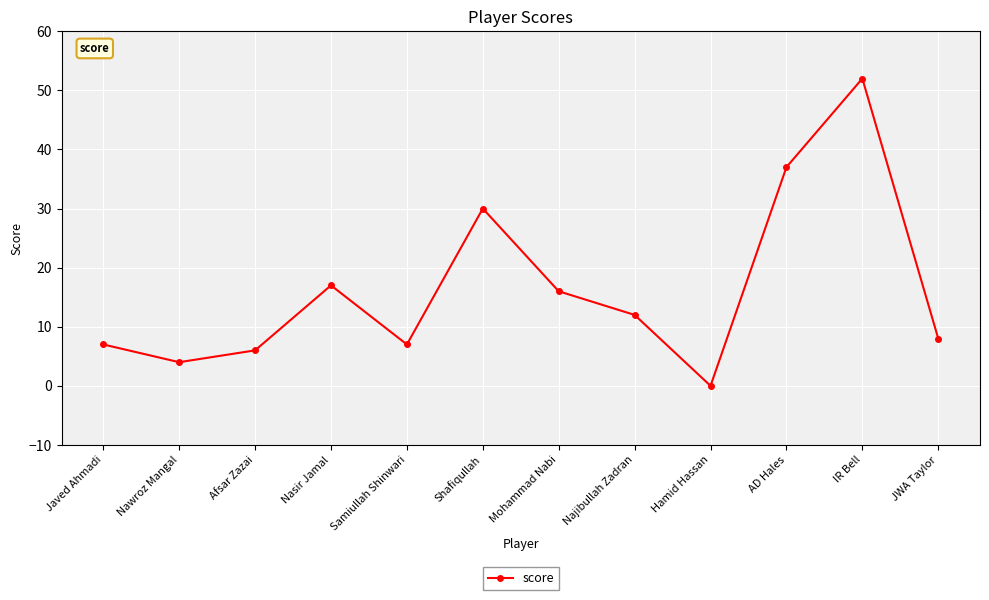

Reading right to left, what are all the values shown in this chart?

JWA Taylor=8	IR Bell=52	AD Hales=37	Hamid Hassan=0	Najibullah Zadran=12	Mohammad Nabi=16	Shafiqullah=30	Samiullah Shinwari=7	Nasir Jamal=17	Afsar Zazai=6	Nawroz Mangal=4	Javed Ahmadi=7